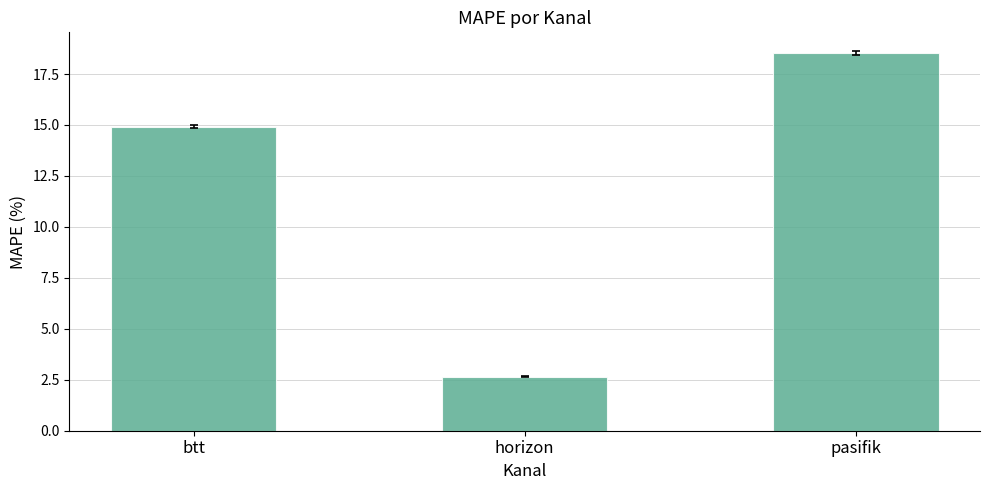

List the labels in order of value, smallest first.

horizon, btt, pasifik